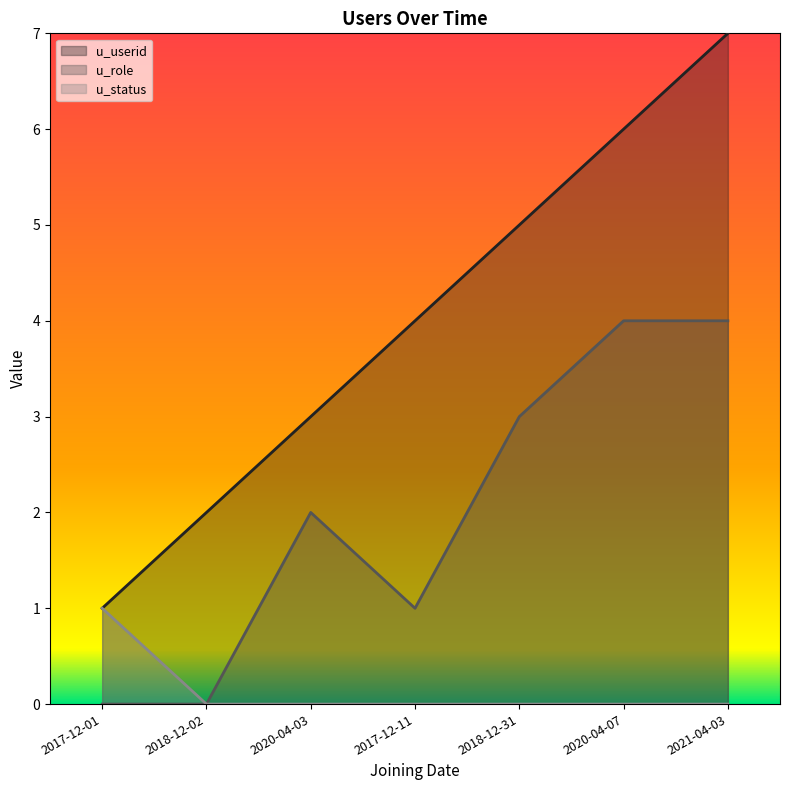

List the labels in order of u_userid value, smallest first.

2017-12-01, 2018-12-02, 2020-04-03, 2017-12-11, 2018-12-31, 2020-04-07, 2021-04-03